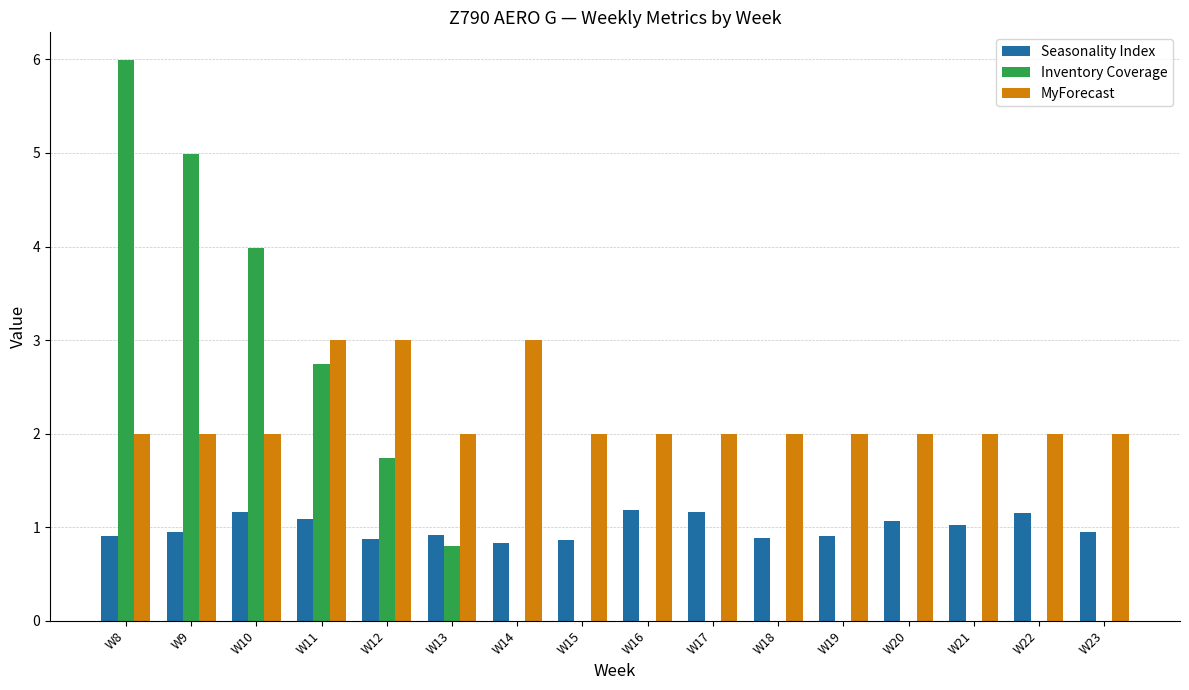

What is the sum of all Seasonality Index values?

15.9